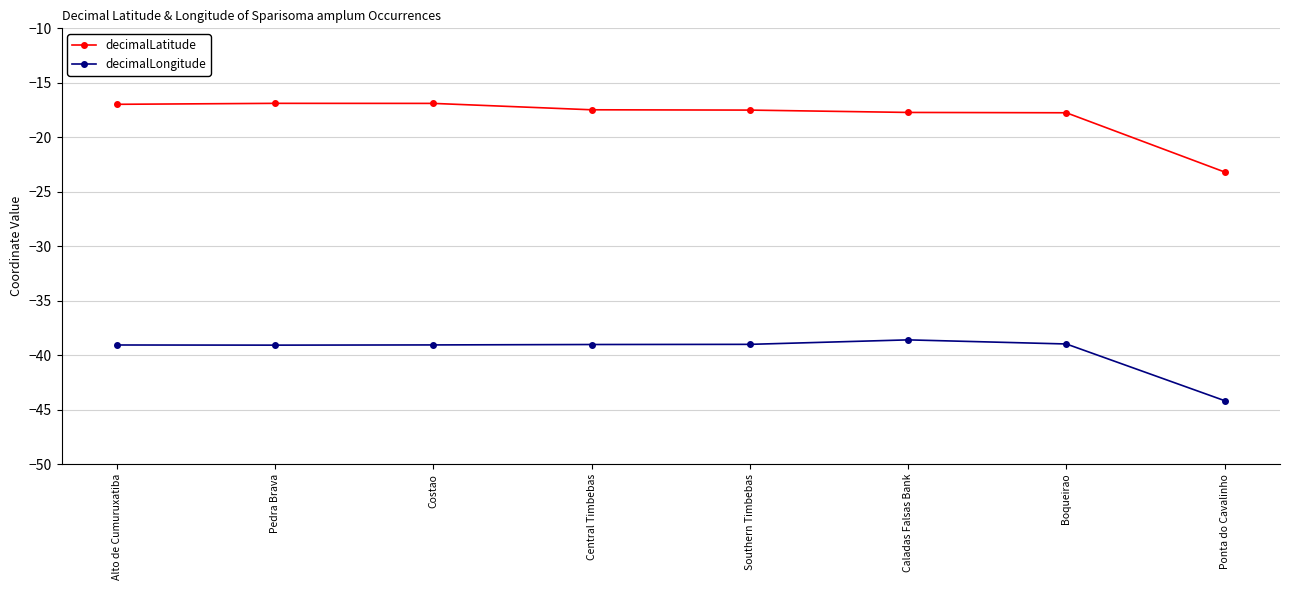

True or false: decimalLatitude and decimalLongitude intersect in this chart.

False